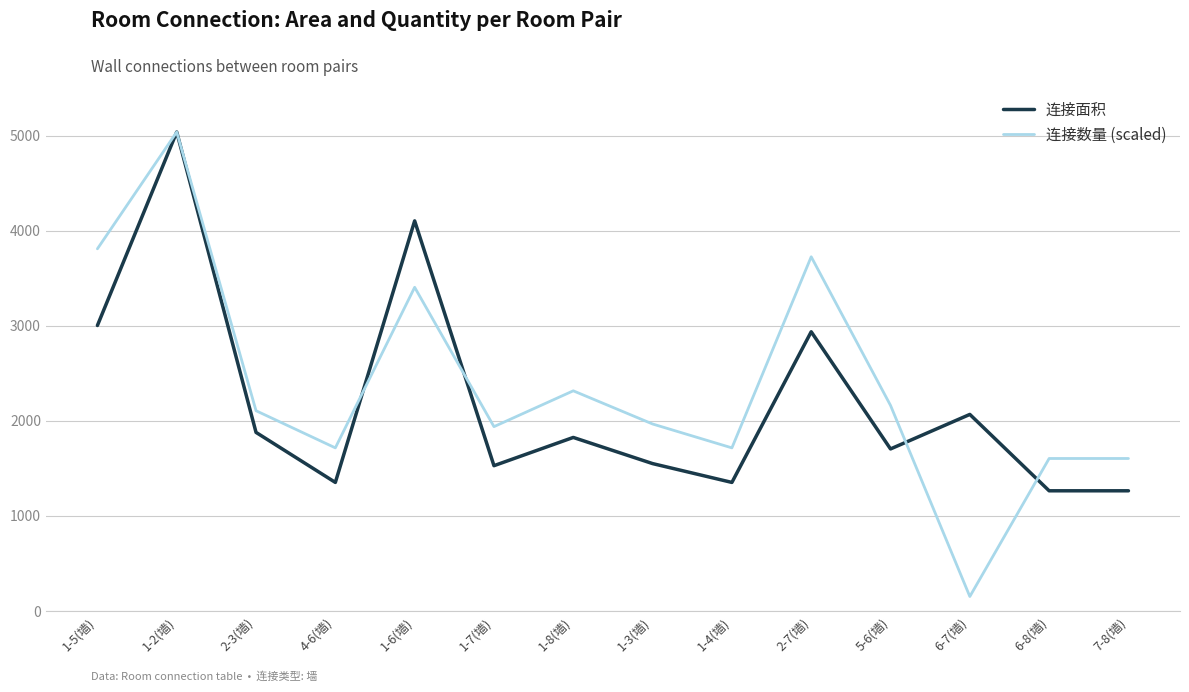

After their last crossing, which series has the higher values: 连接数量 (scaled) or 连接面积?

连接数量 (scaled)